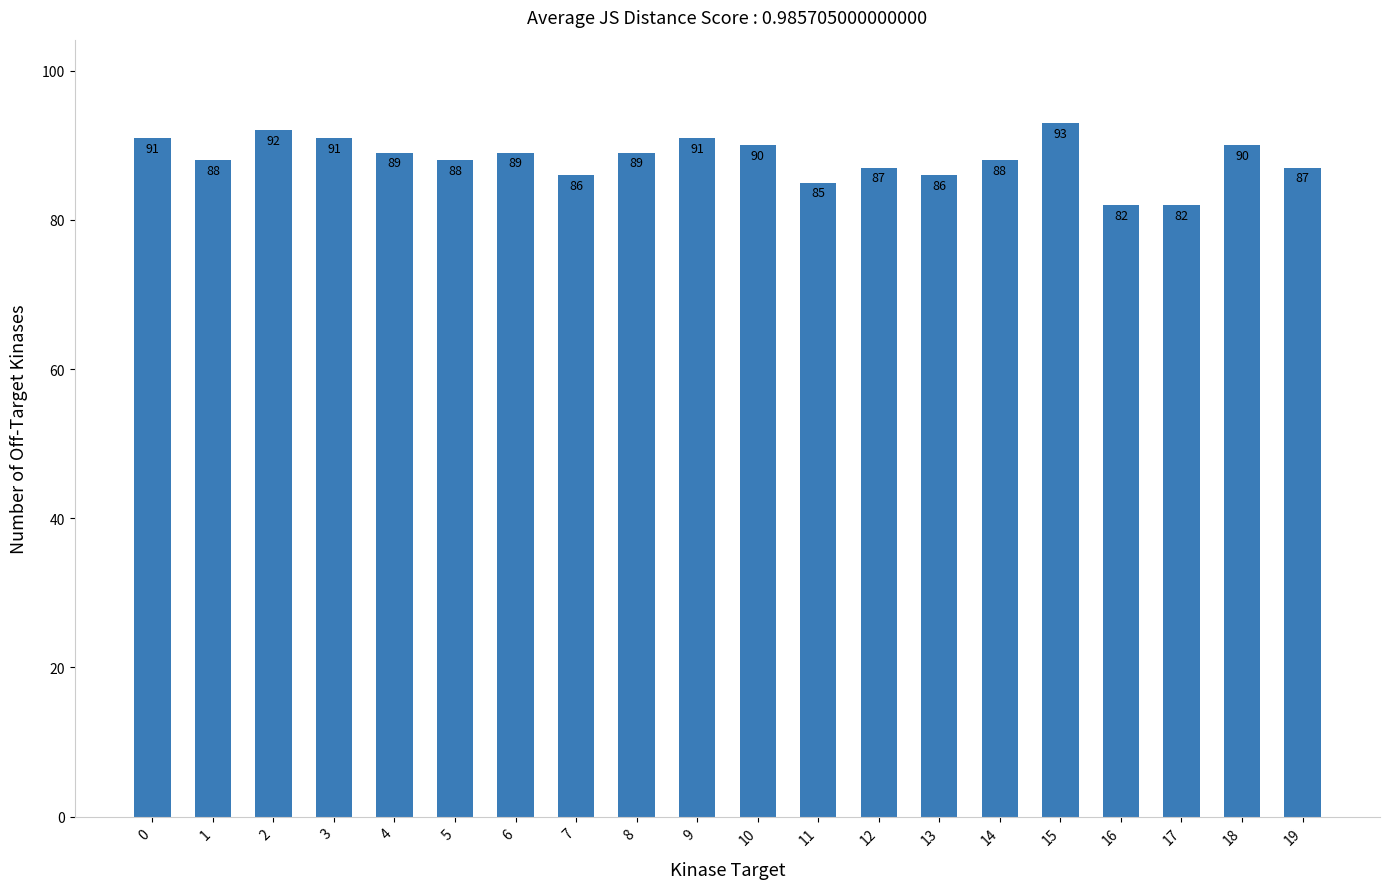

Between 18 and 13, which is larger?

18